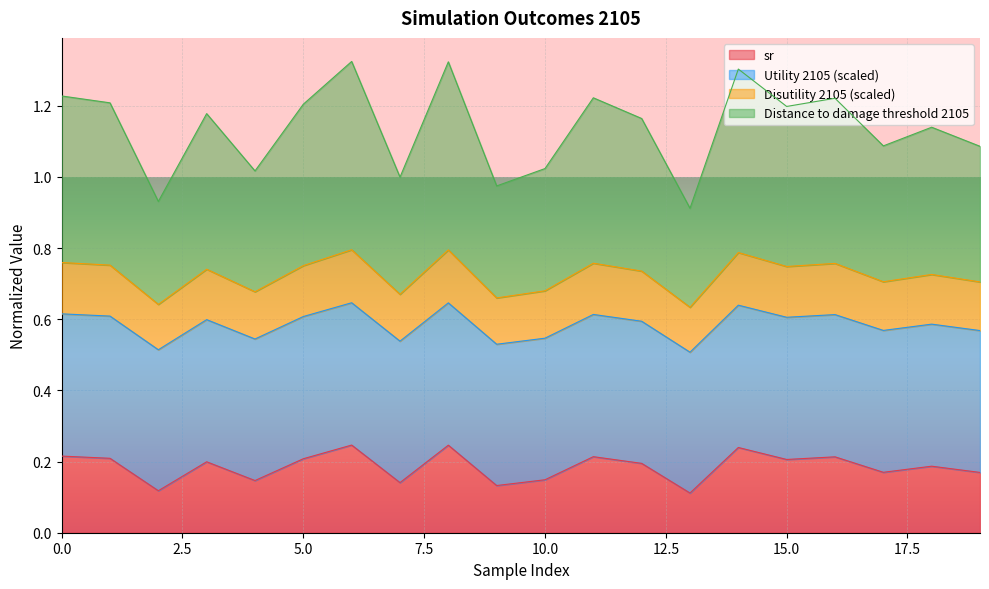

Does the chart display data point markers on the line(s)?

No